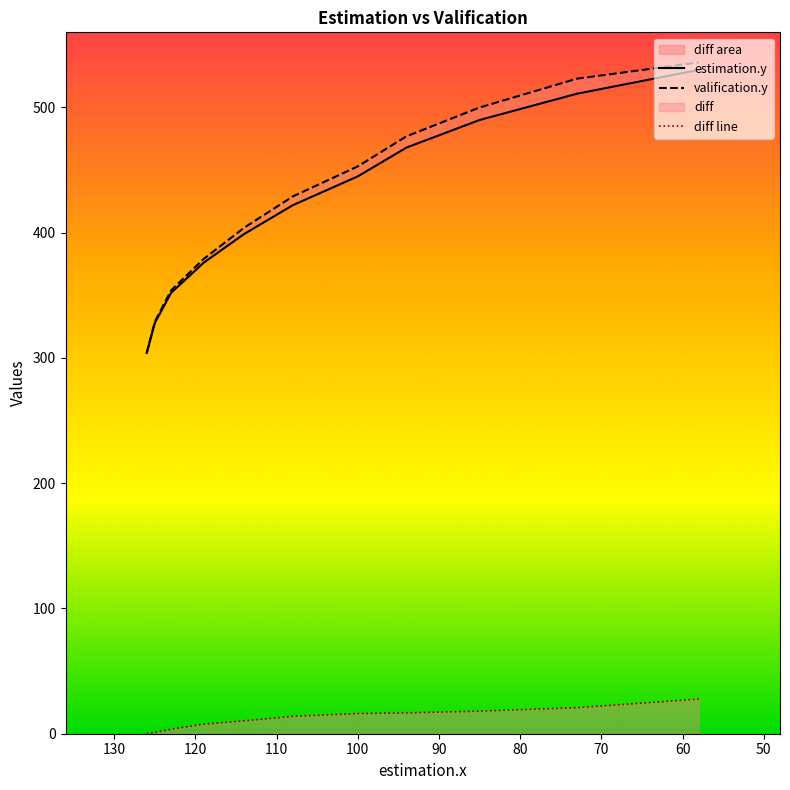

How many data points in valification.y are above 429?

5